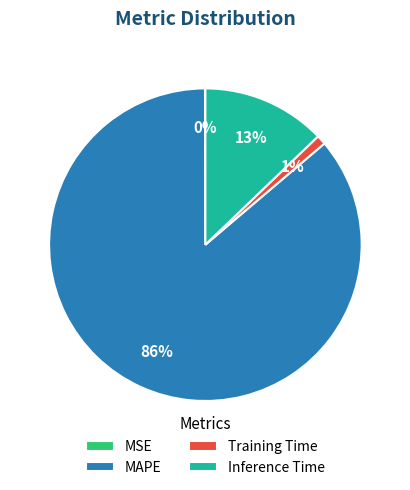

What is the majority slice?

MAPE